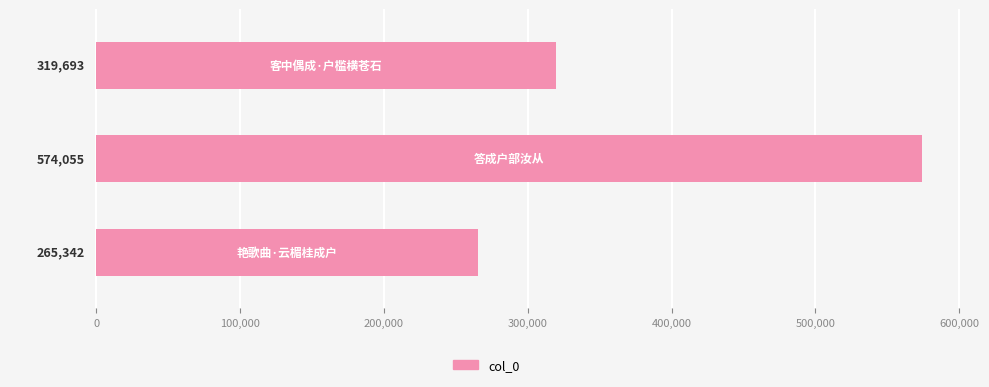

Are the bars horizontal?

Yes